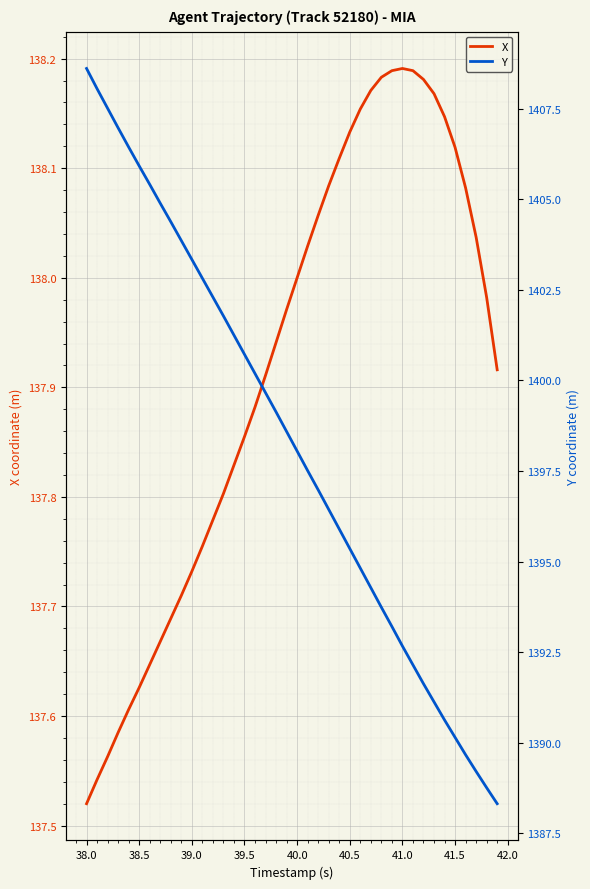

Is it true that X equals 138.0 at 40.0?

True